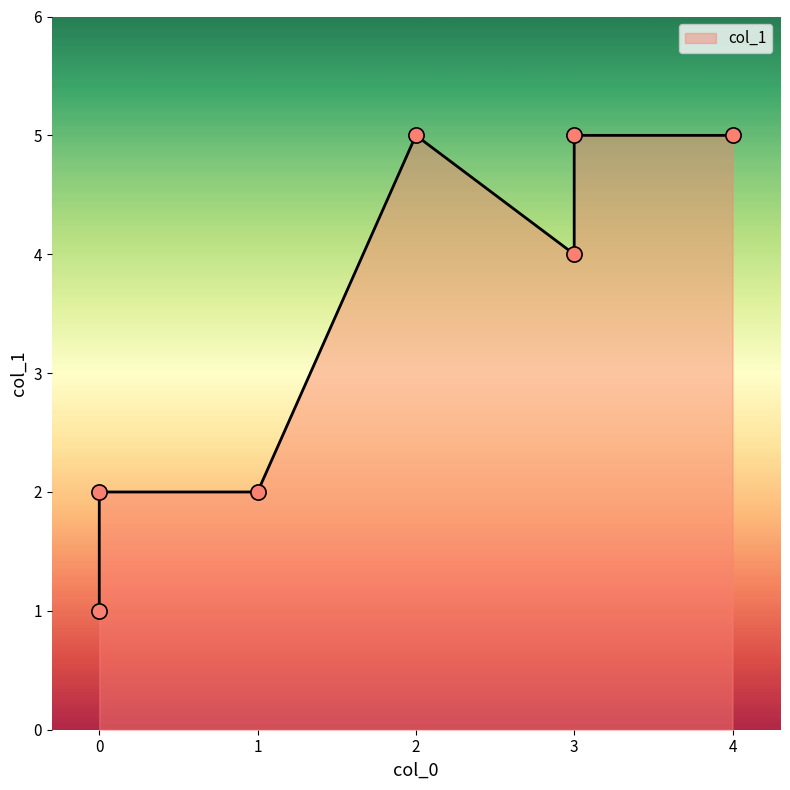

What is the ratio of the value at 4 to the value at 1?

2.5